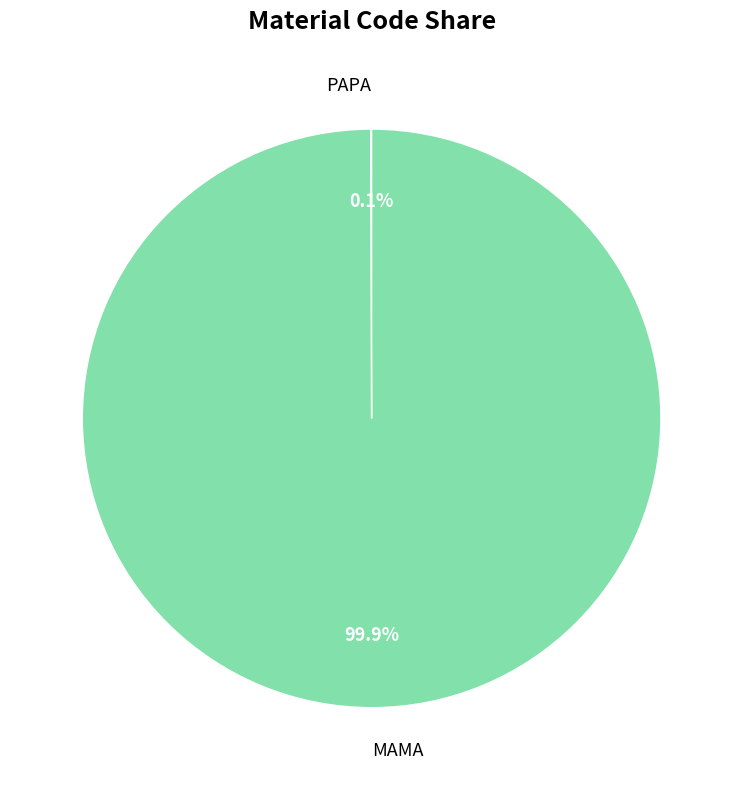

Which category has the biggest portion of the pie?

MAMA